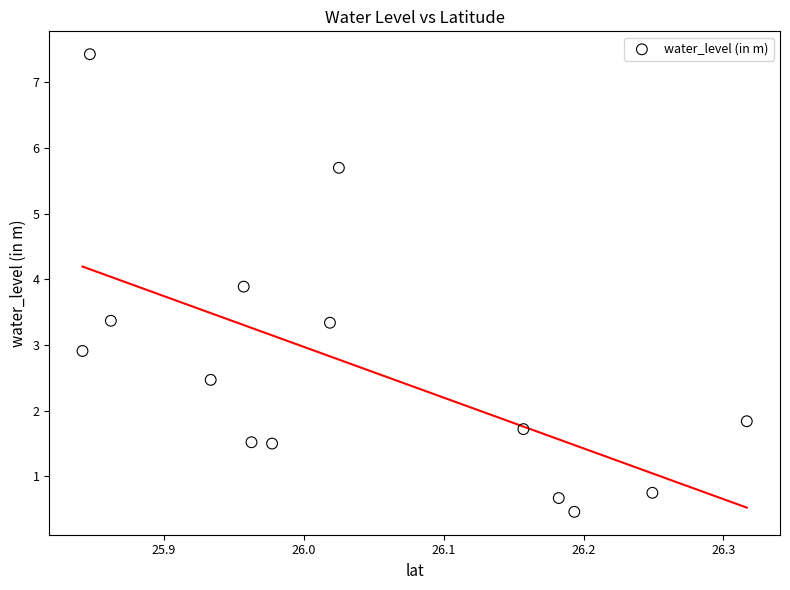

What is the range of X values (max minus min)?

0.5